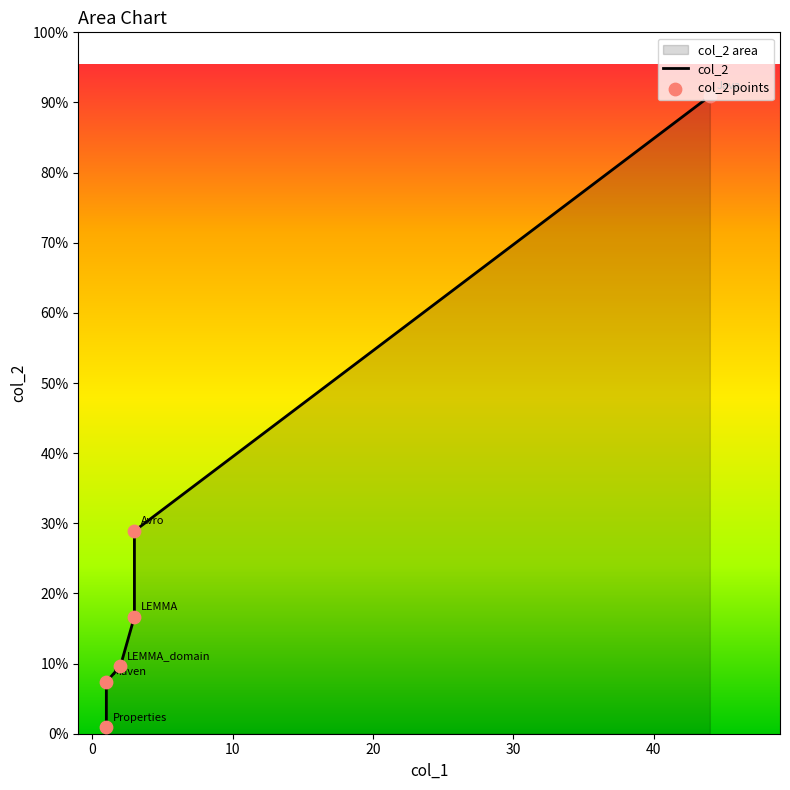

Is the value of col_2 points at 10 greater than the value of col_2 at 0?

Yes